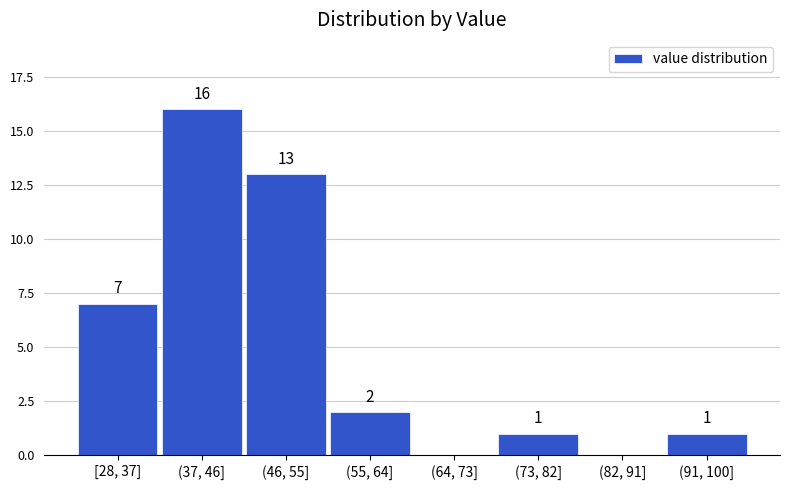

Reading right to left, extract all data points from this chart.

(91, 100]=1	(82, 91]=0	(73, 82]=1	(64, 73]=0	(55, 64]=2	(46, 55]=13	(37, 46]=16	[28, 37]=7